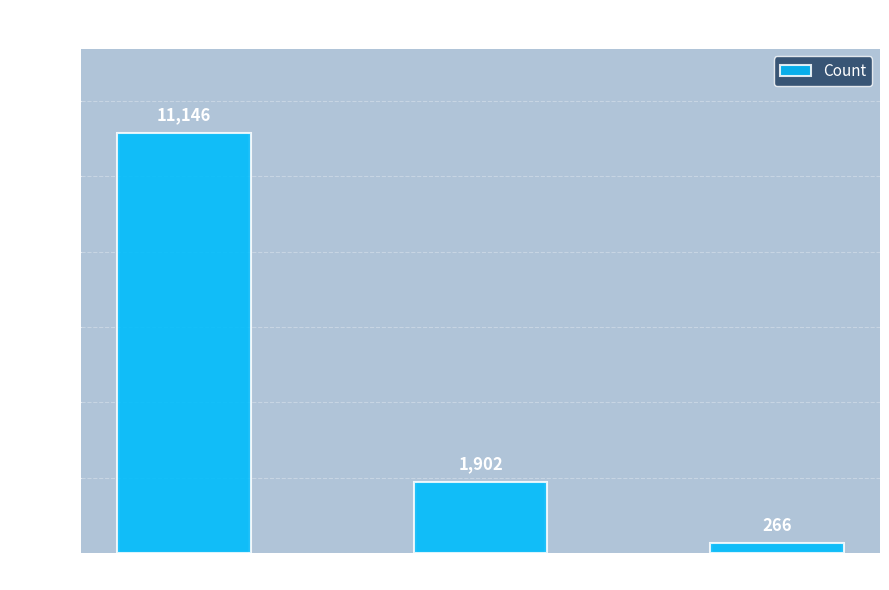

Are the bars grouped side by side (vs. stacked)?

No